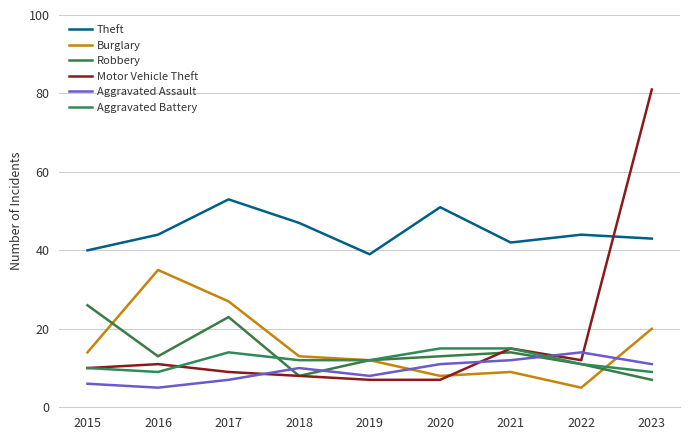

Is it true that Robbery equals 46 at 2015?

False